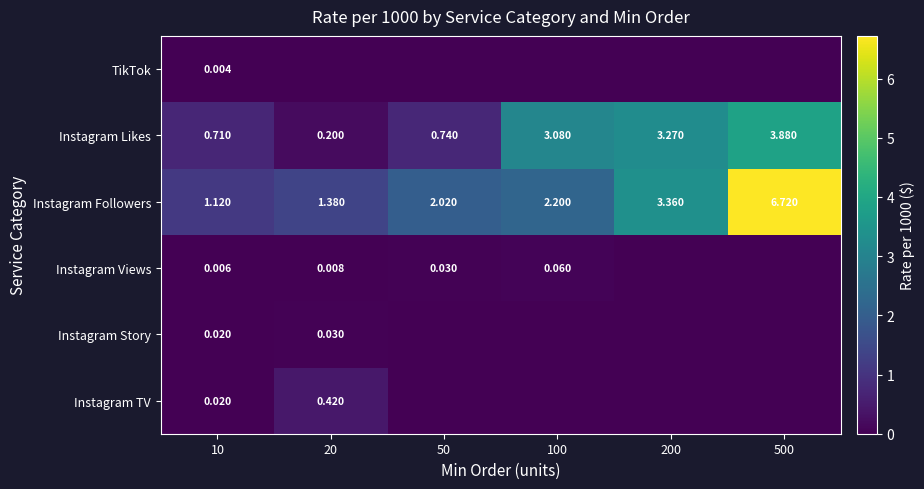

Rank the series by their maximum value, from lowest to highest.

TikTok, Instagram Story, Instagram Views, Instagram TV, Instagram Likes, Instagram Followers